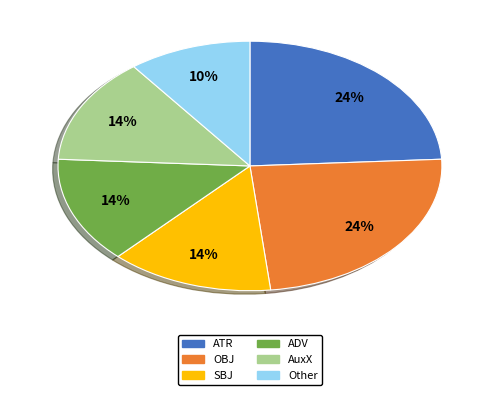

How many slices are in this pie chart?

6